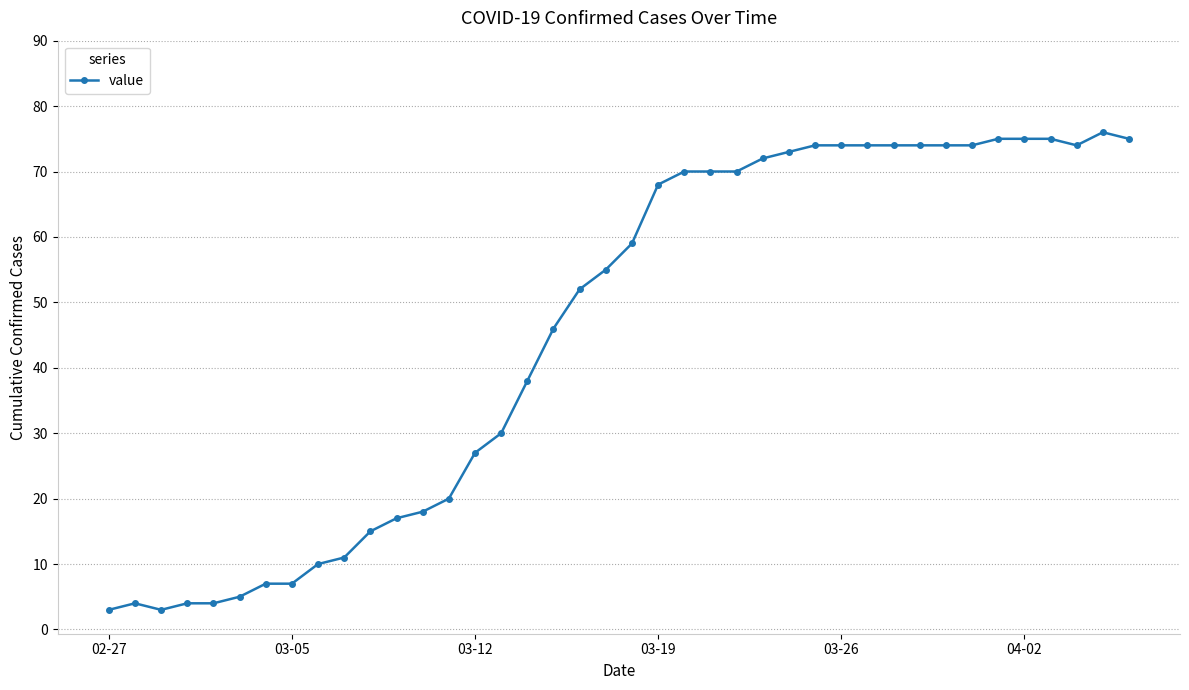

What is the greatest value displayed?

76